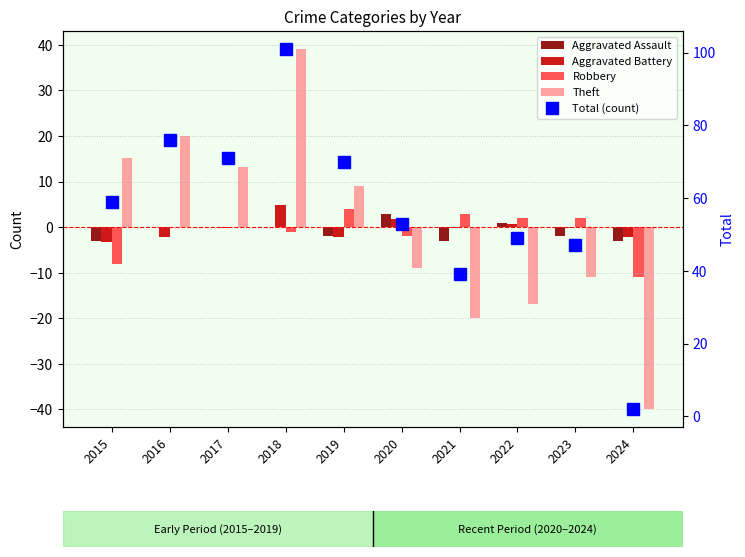

Is it true that Aggravated Battery equals 4.8 at 2018?

True